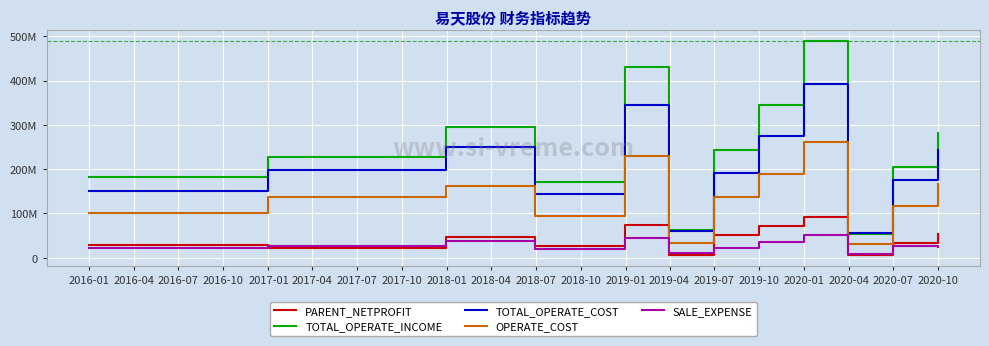

What is the label of the 7th point from the left?

2017-07